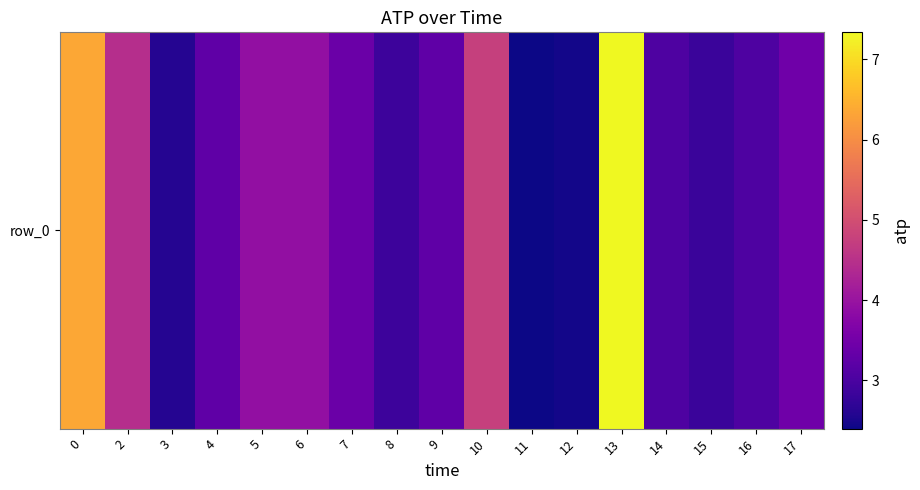

The chart shows a value of 9.5 at 13. True or false?

False